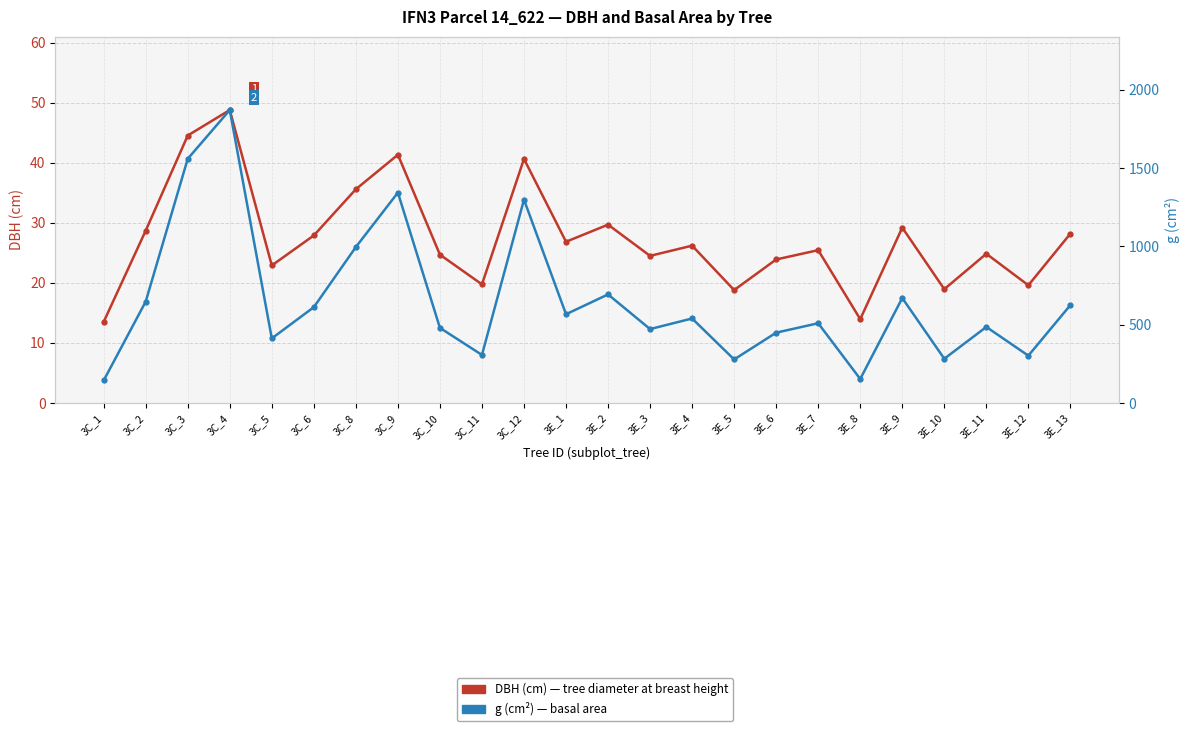

What is the minimum value for DBH (cm)?

13.5